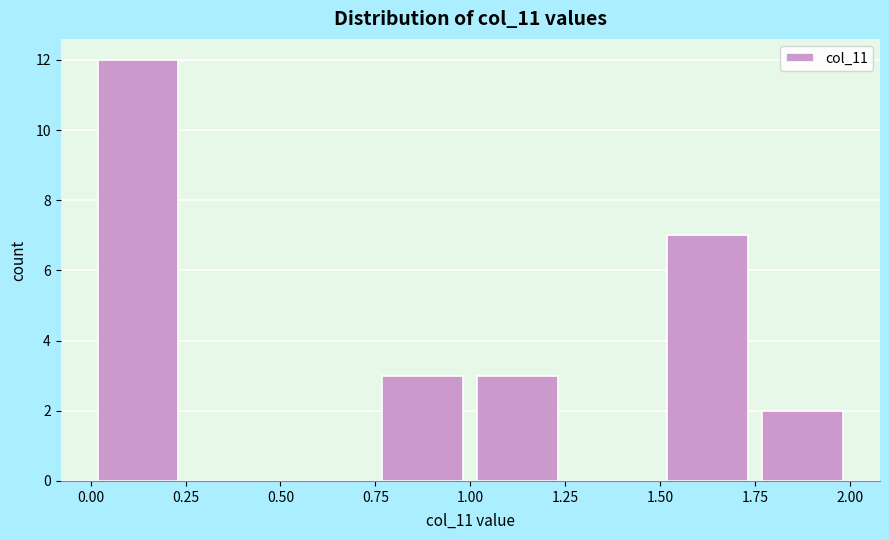

Reading left to right, transcribe this chart: for each bar, give the range it covers on the x-axis and its height. The values are not printed on the chart, so give them approximately, as read against the axis.

0.00 to 0.25: 12
0.25 to 0.50: 0
0.50 to 0.75: 0
0.75 to 1.00: 3
1.00 to 1.25: 3
1.25 to 1.50: 0
1.50 to 1.75: 7
1.75 to 2.00: 2